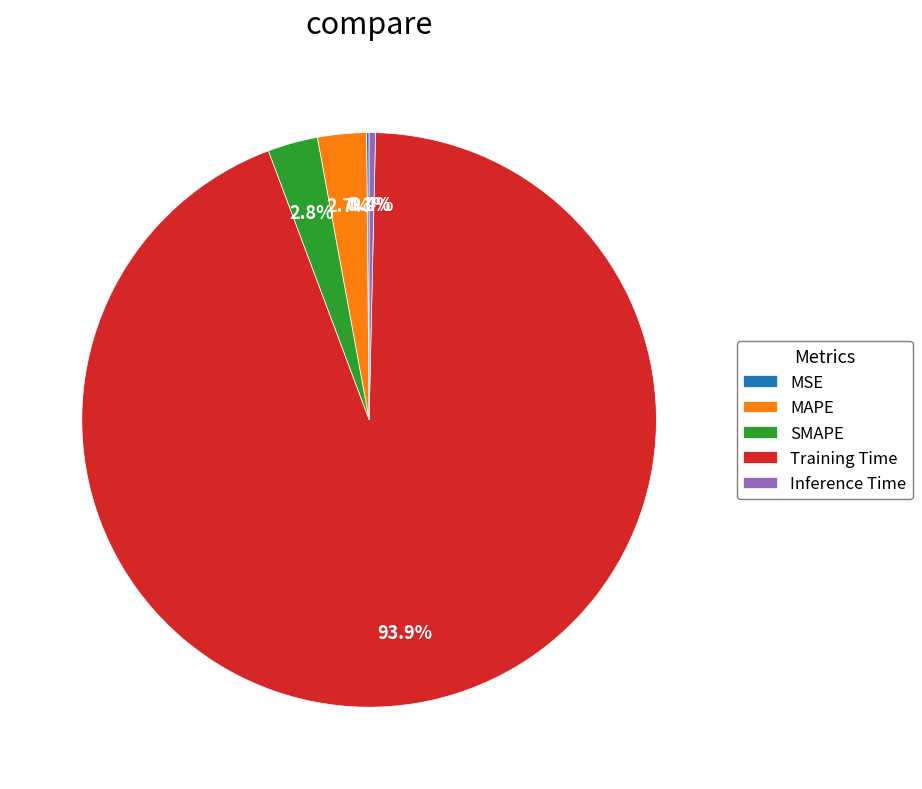

What is the majority slice?

Training Time